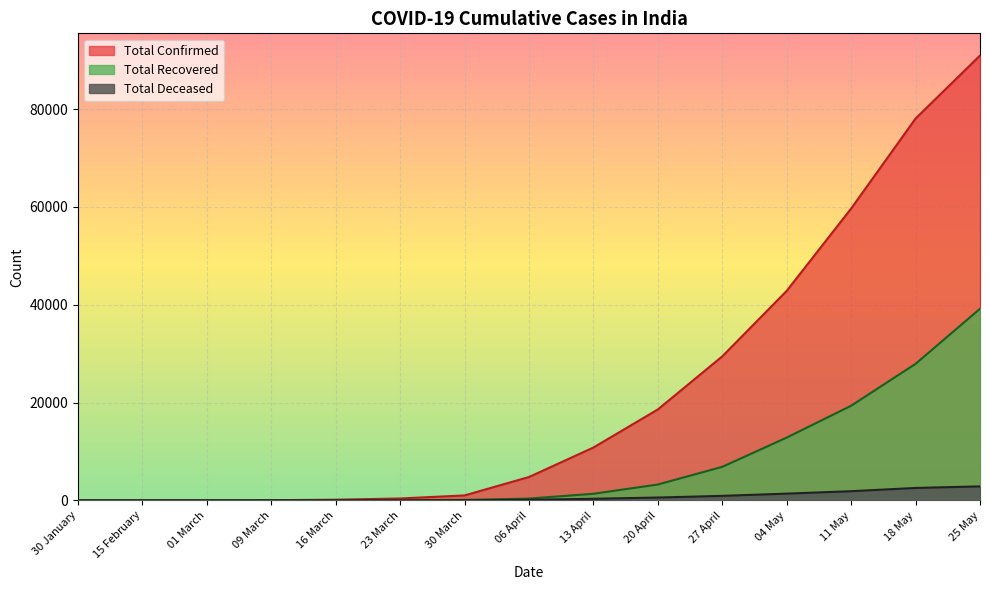

True or false: Total Recovered and Total Deceased intersect in this chart.

False